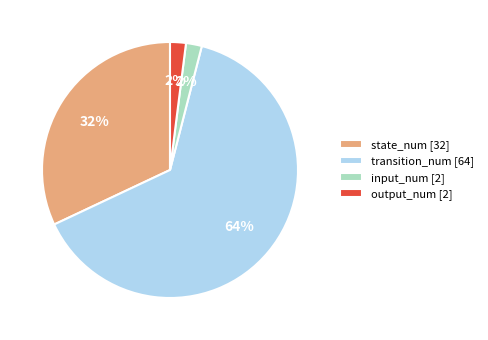

How many slices are in this pie chart?

4